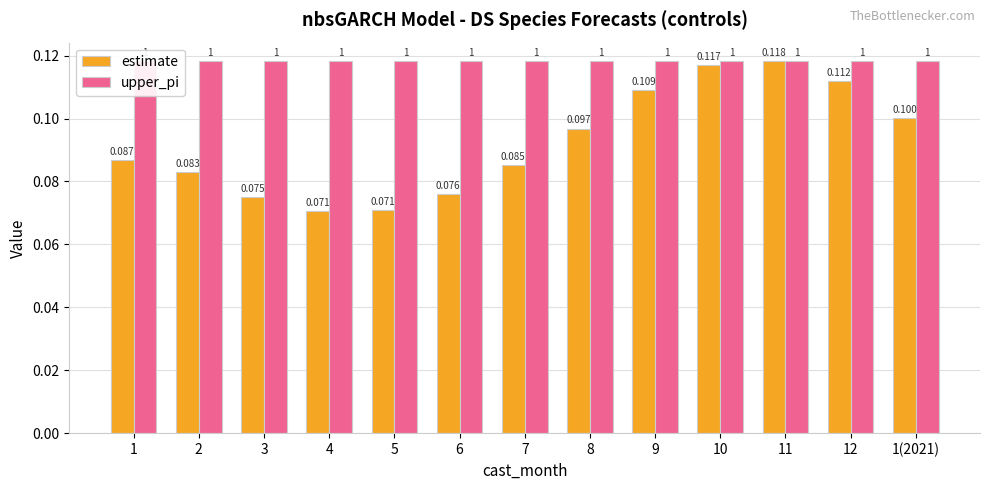

Rank the series by their average value, from highest to lowest.

upper_pi, estimate